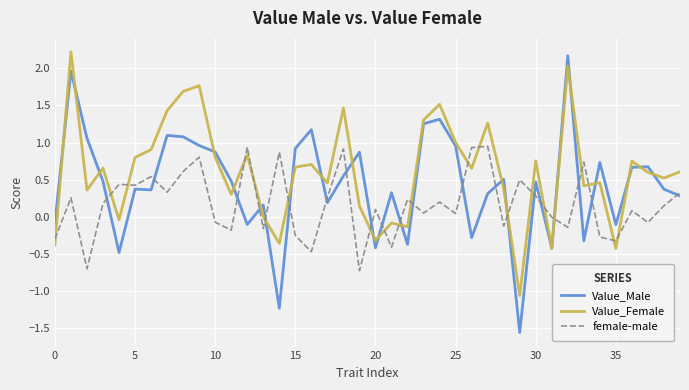

True or false: Value_Female and Value_Male cross at least once.

True